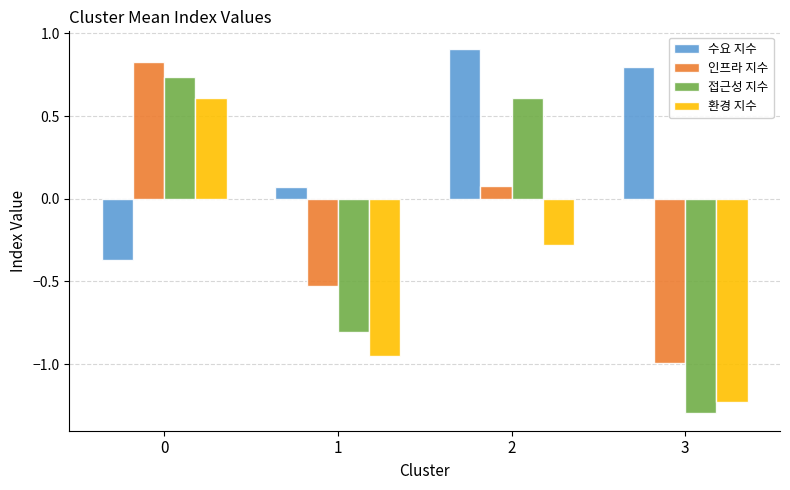

Rank the categories by 환경 지수 value from highest to lowest.

0, 2, 1, 3